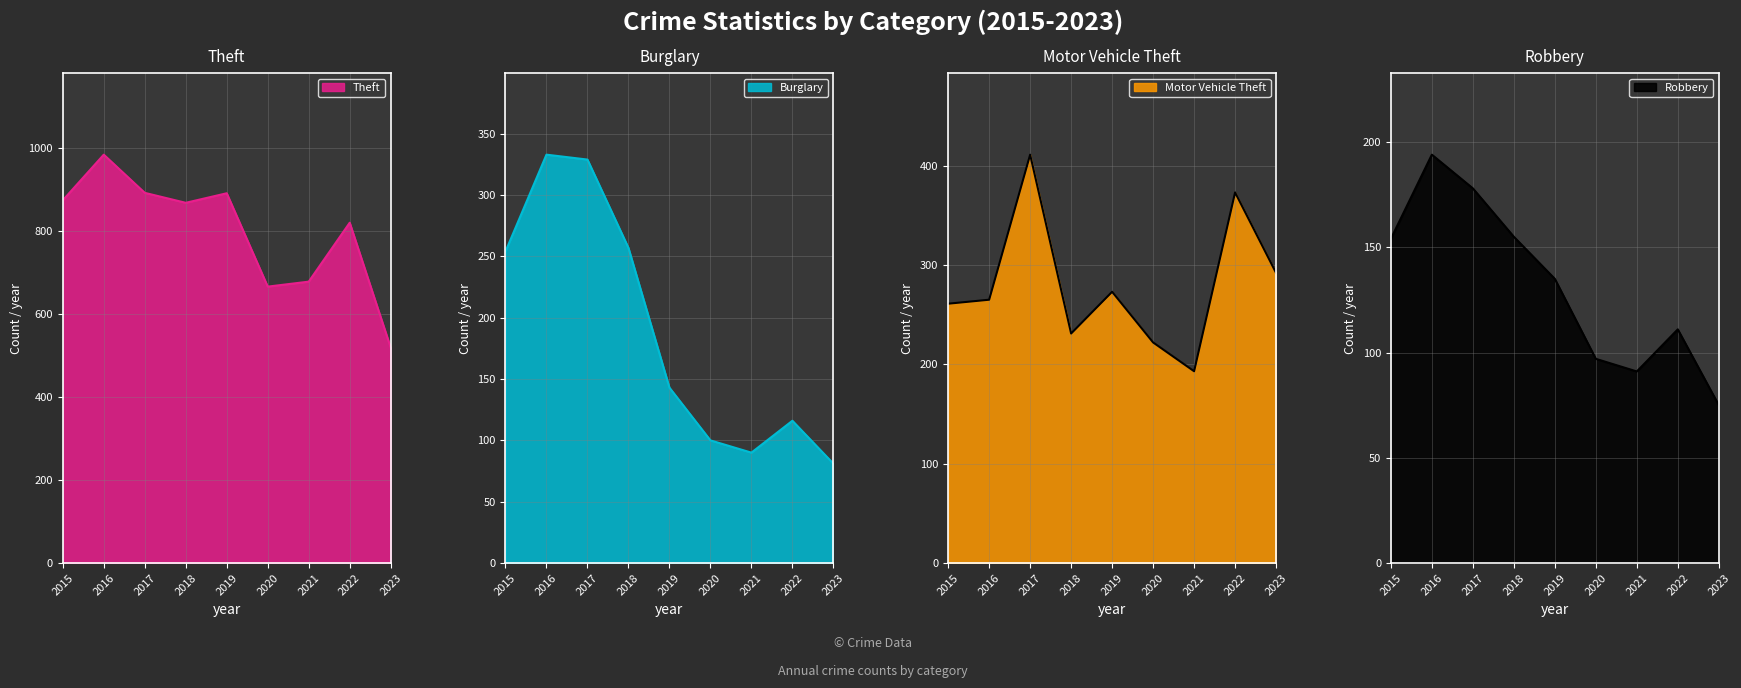

At how many categories does at least one series exceed 754?

6